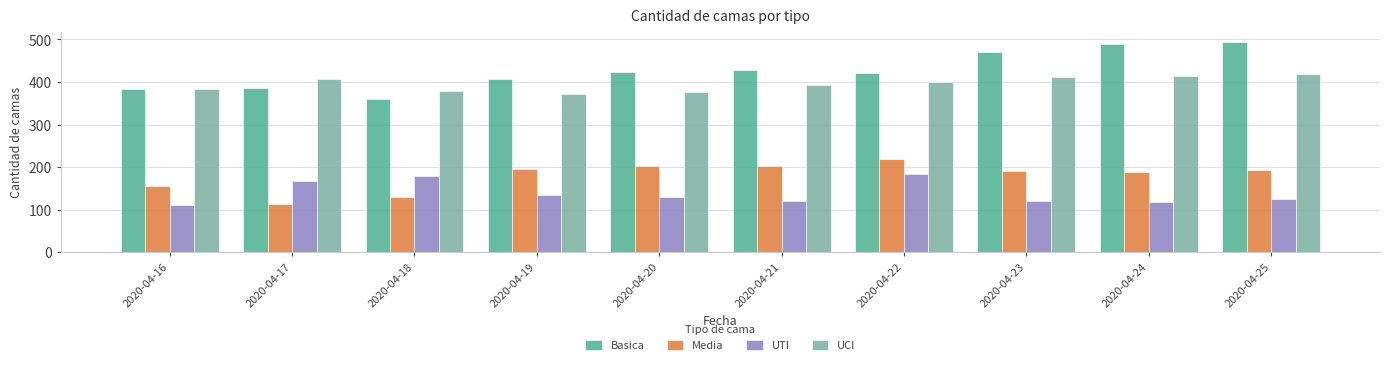

What is the maximum value shown in the chart?

494